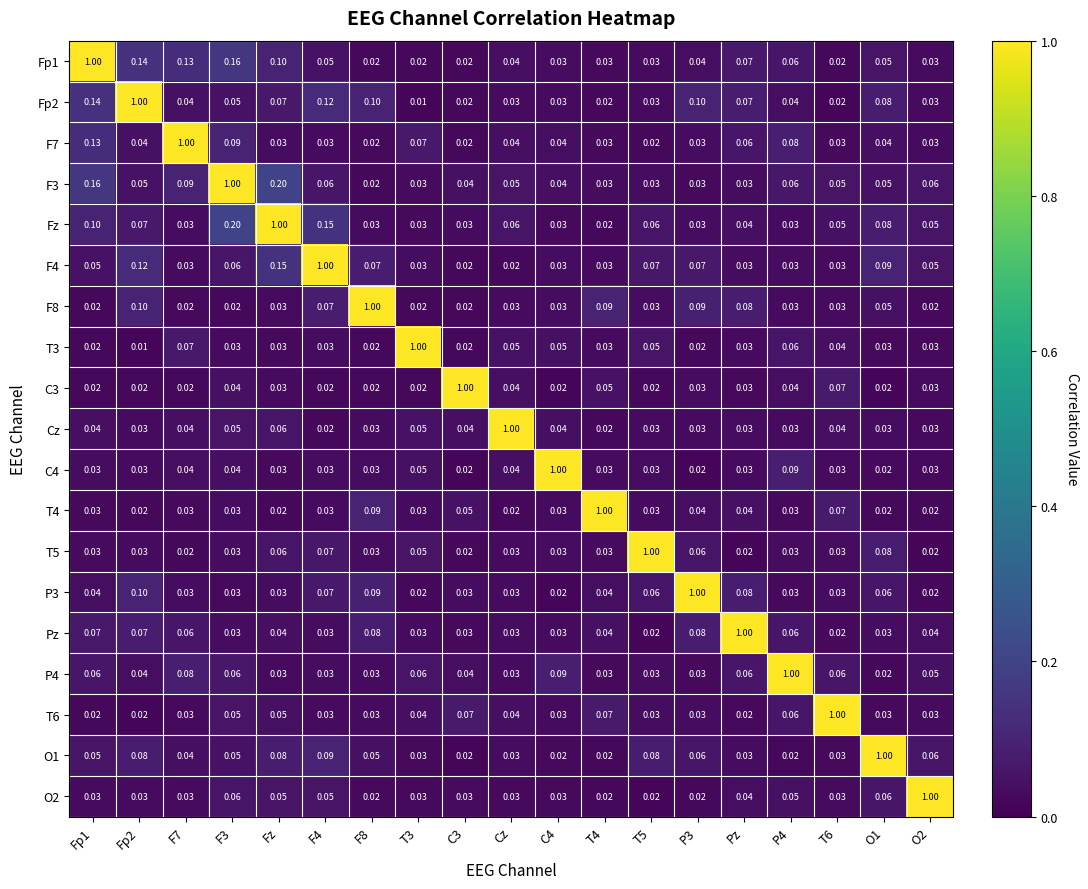

At which category is the sum across all series the highest?

Fz